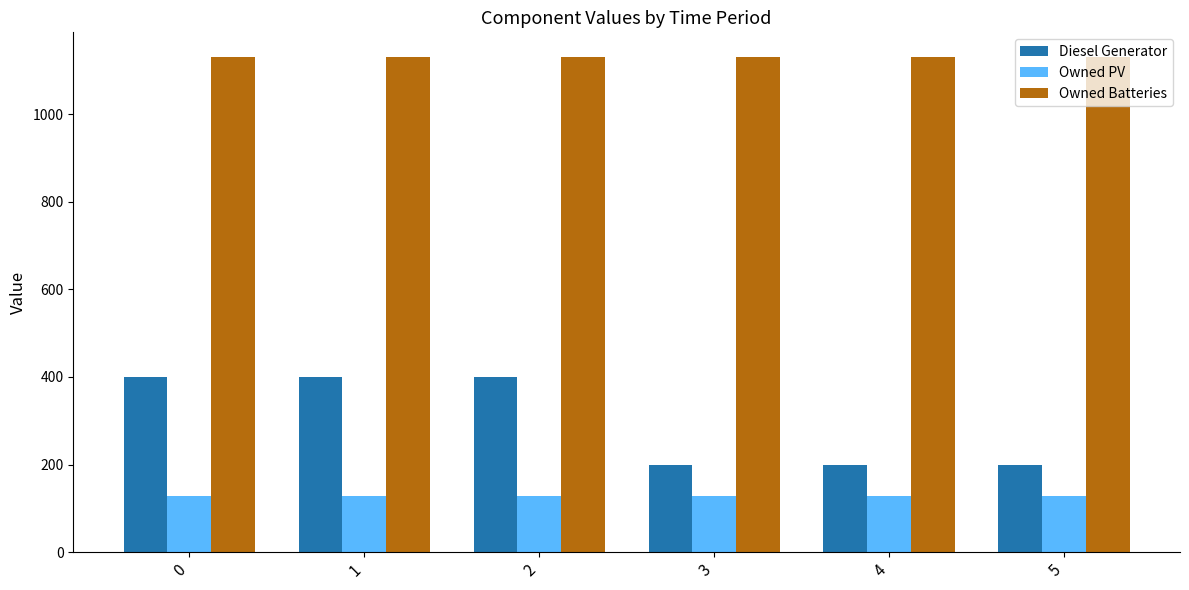

Are the bars horizontal?

No